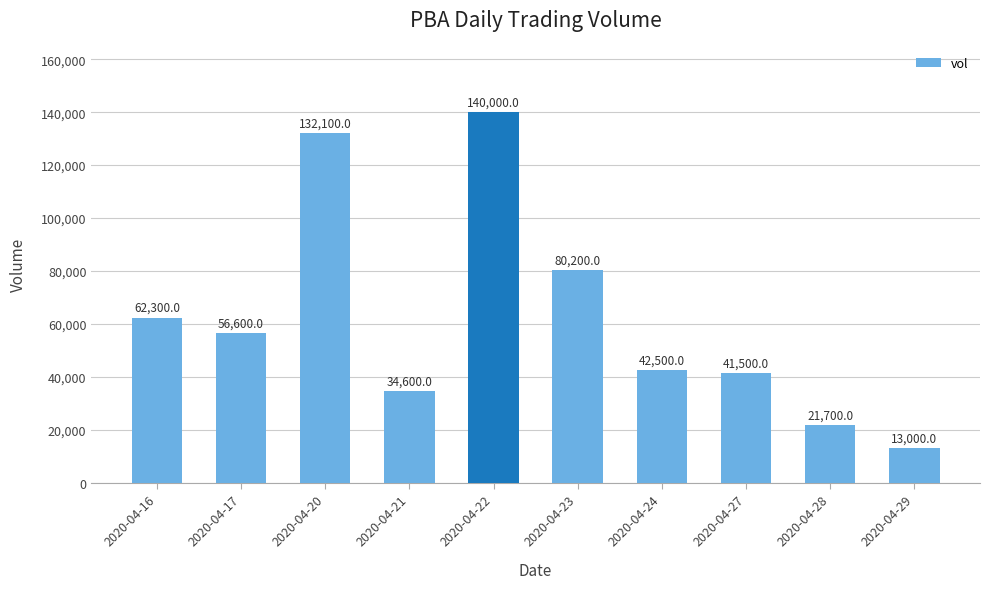

Which category has the lowest value across all series?

2020-04-29